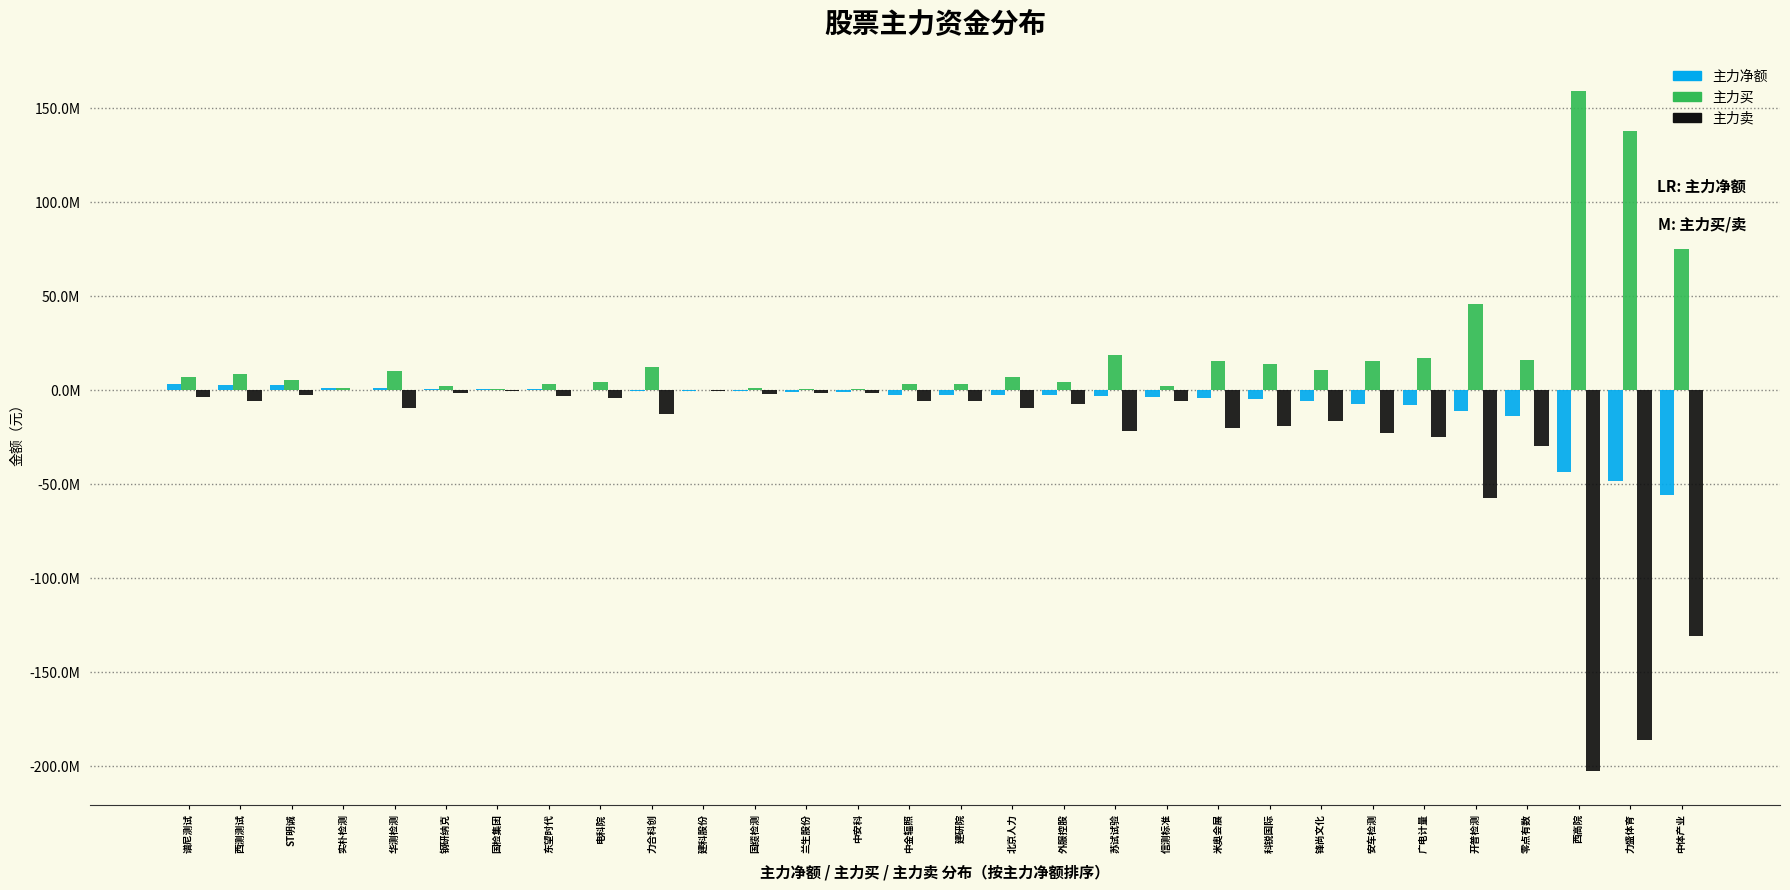

Are the bars horizontal?

No